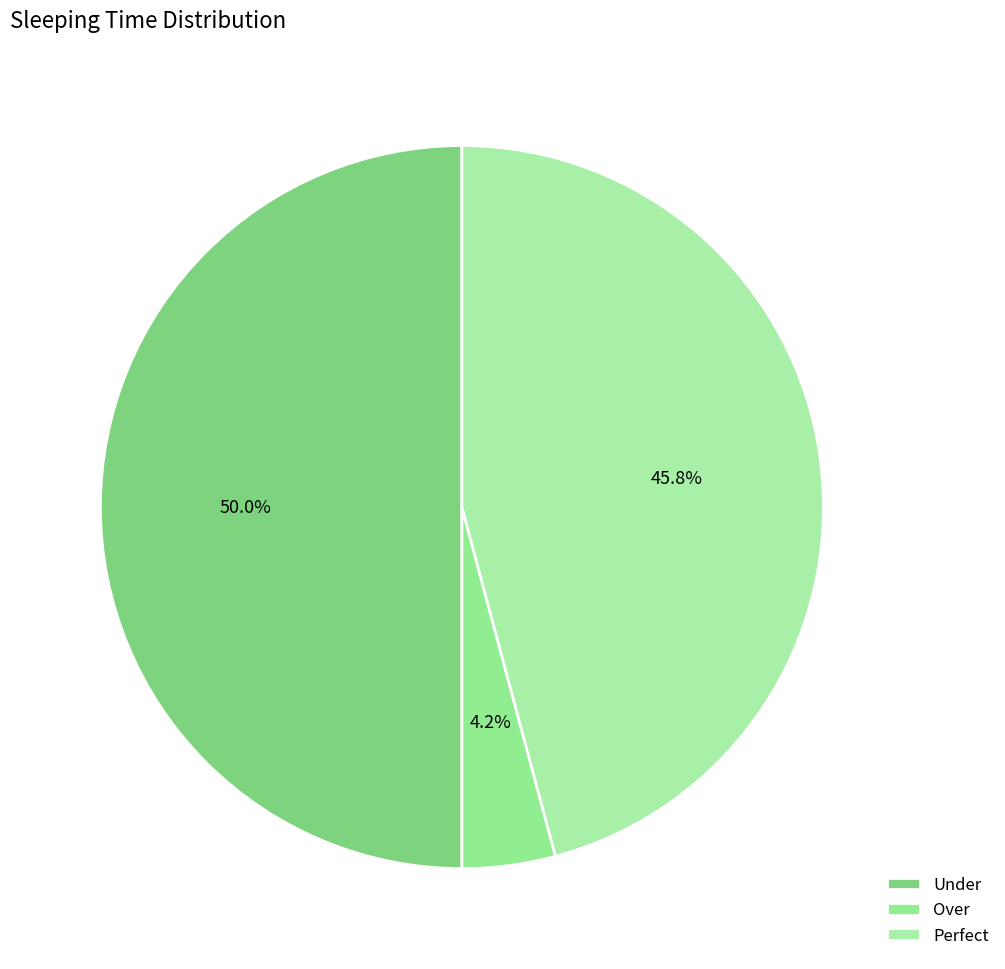

What percentage do Under and Over together represent?

54.2%